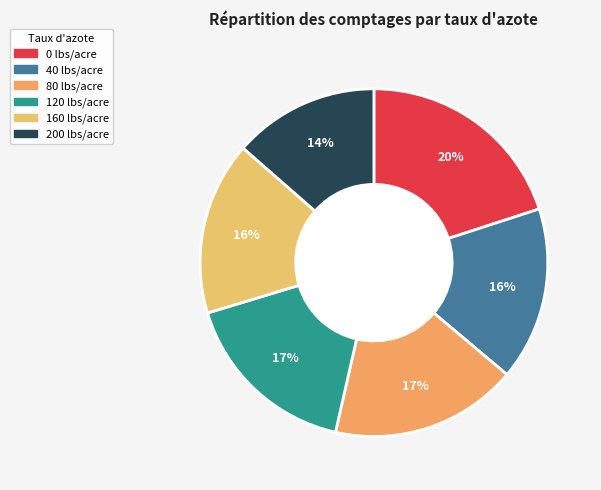

The 120 lbs/acre slice represents 29% of the pie. True or false?

False